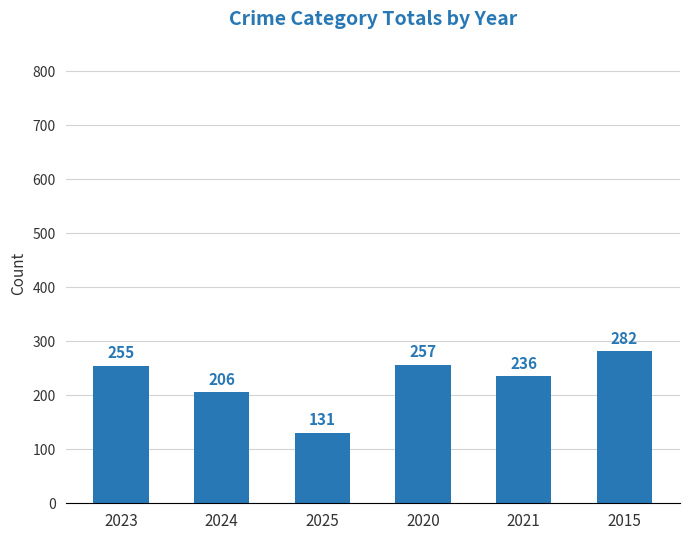

What is the smallest value displayed?

131